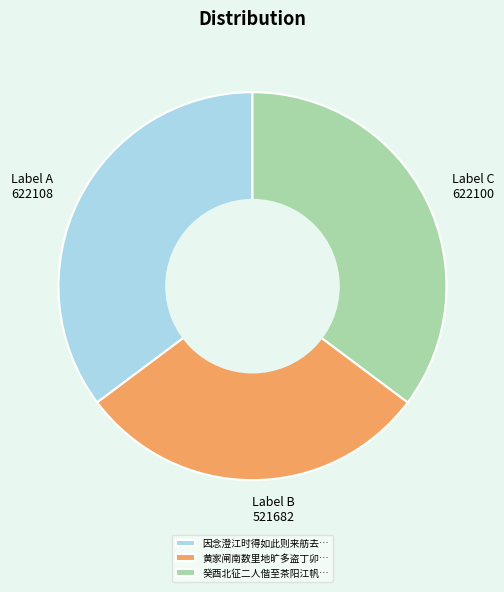

Is it true that 黄家闸南数里地旷多盗丁卯… is 24% of the pie?

False